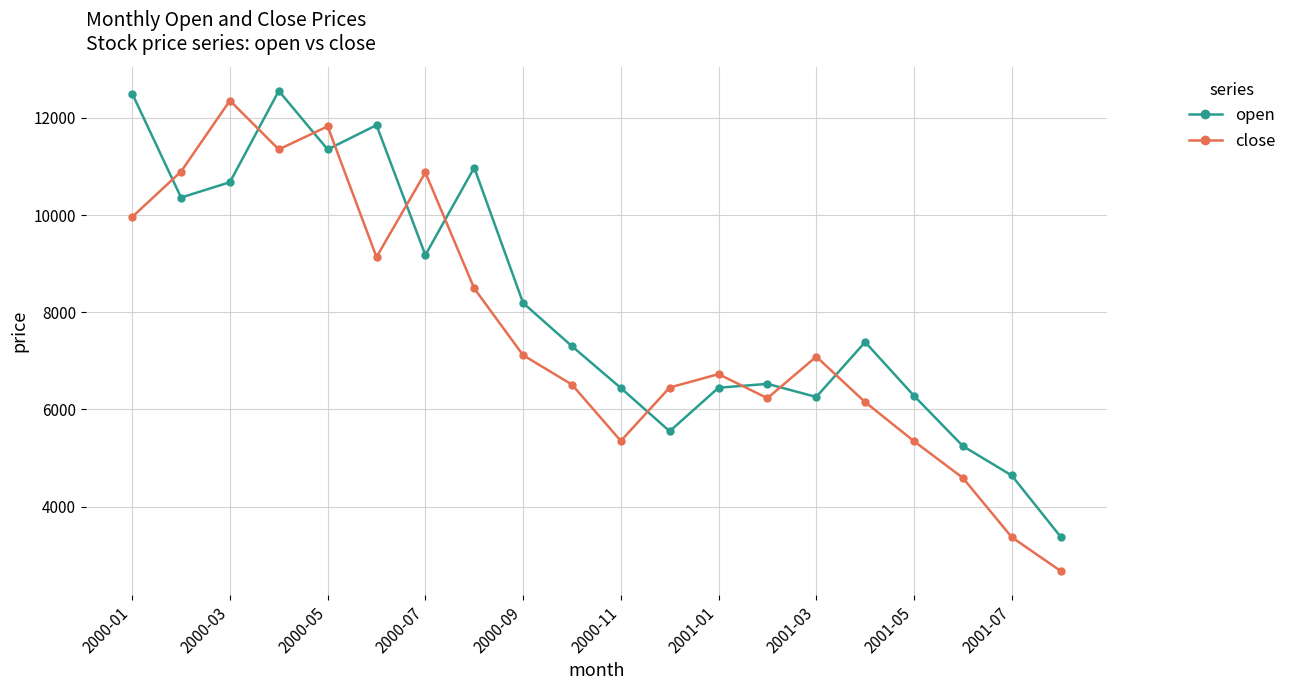

True or false: open has more than 1 points higher than both neighbors.

True